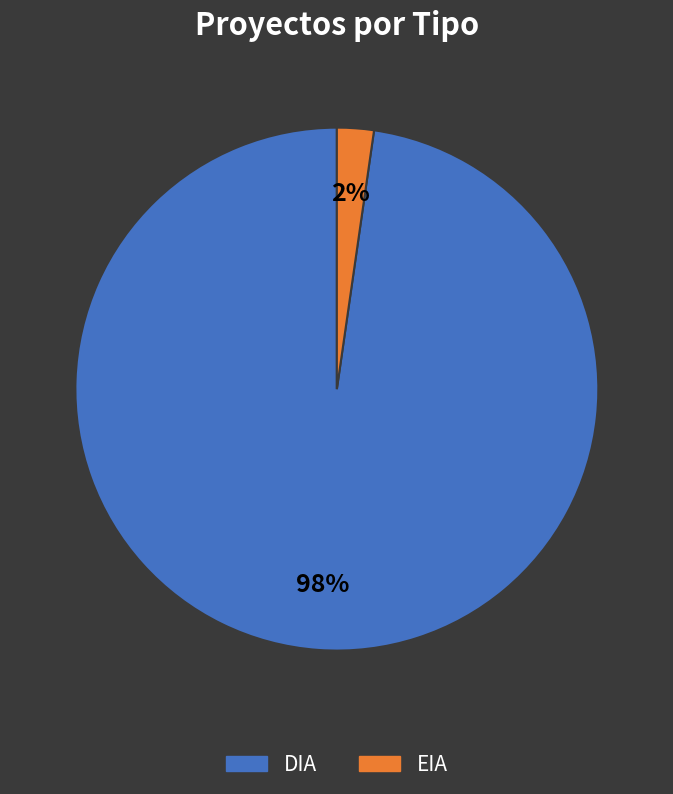

Is it true that EIA is 2% of the pie?

True